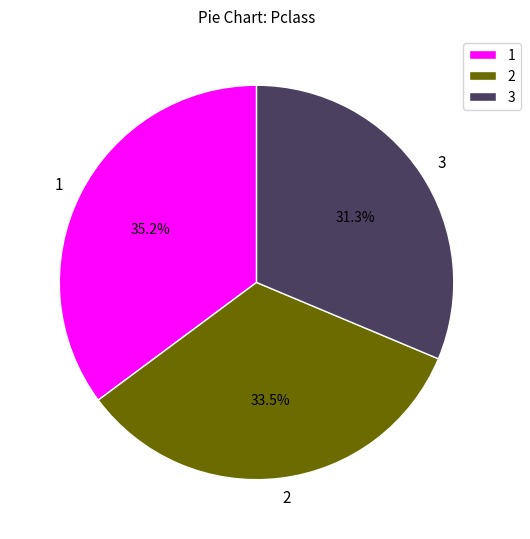

How many segments does this pie chart have?

3